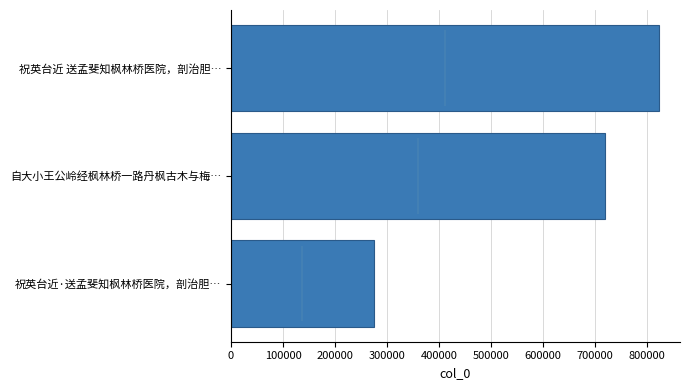

What is the value of the 2nd bar from the left?

718945